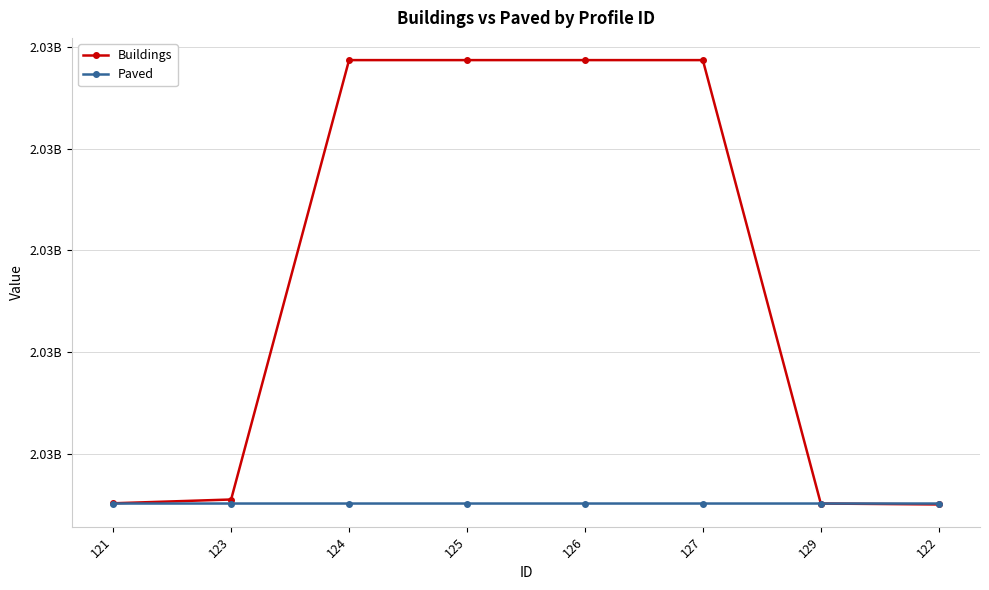

What is the sum of all Buildings values?

16234781239